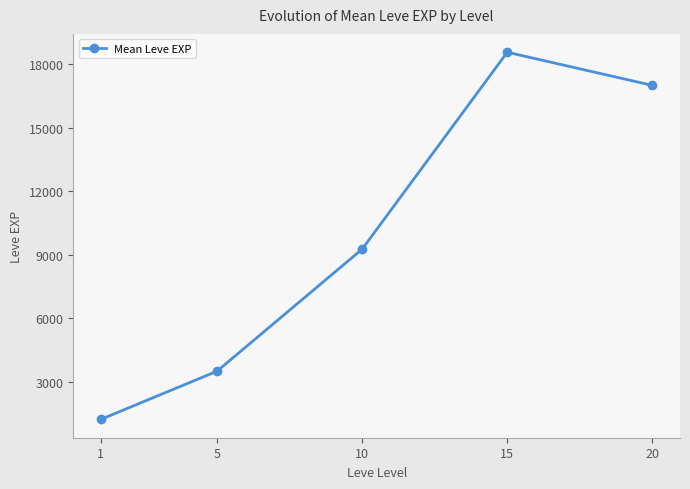

Read the value at 5.

3488